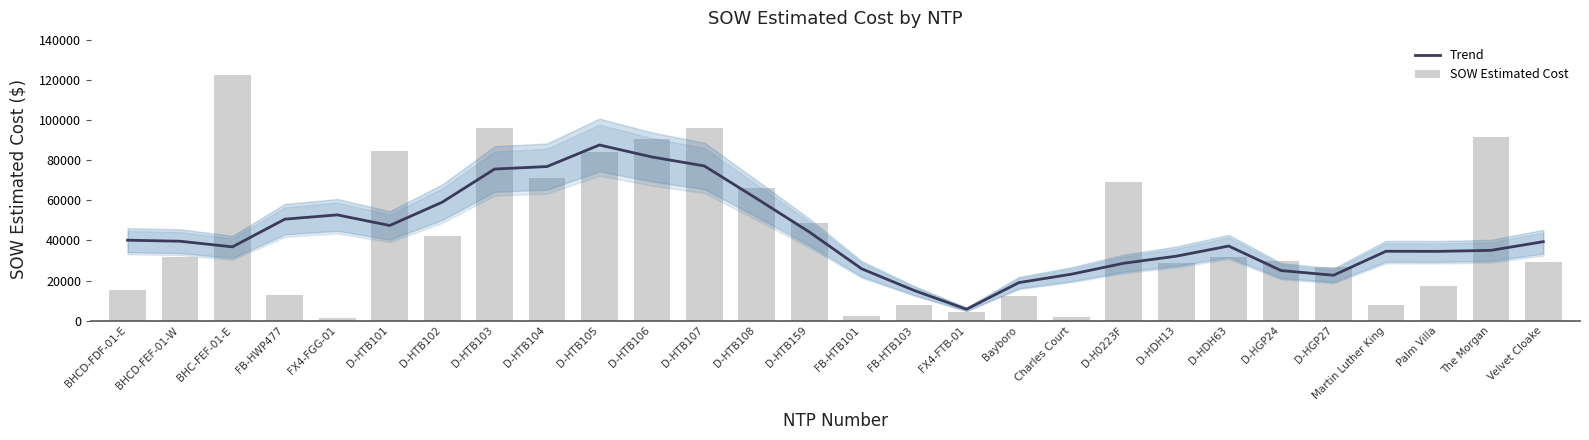

What is the label of the 21st bar from the left?

D-HDH13